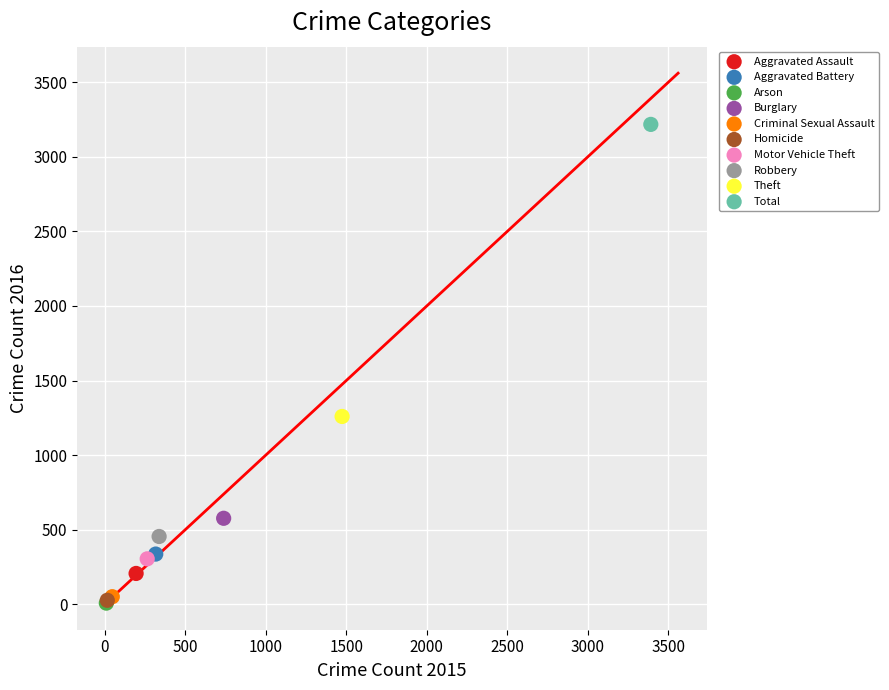

What are all the series names shown in the legend?

Aggravated Assault, Aggravated Battery, Arson, Burglary, Criminal Sexual Assault, Homicide, Motor Vehicle Theft, Robbery, Theft, Total